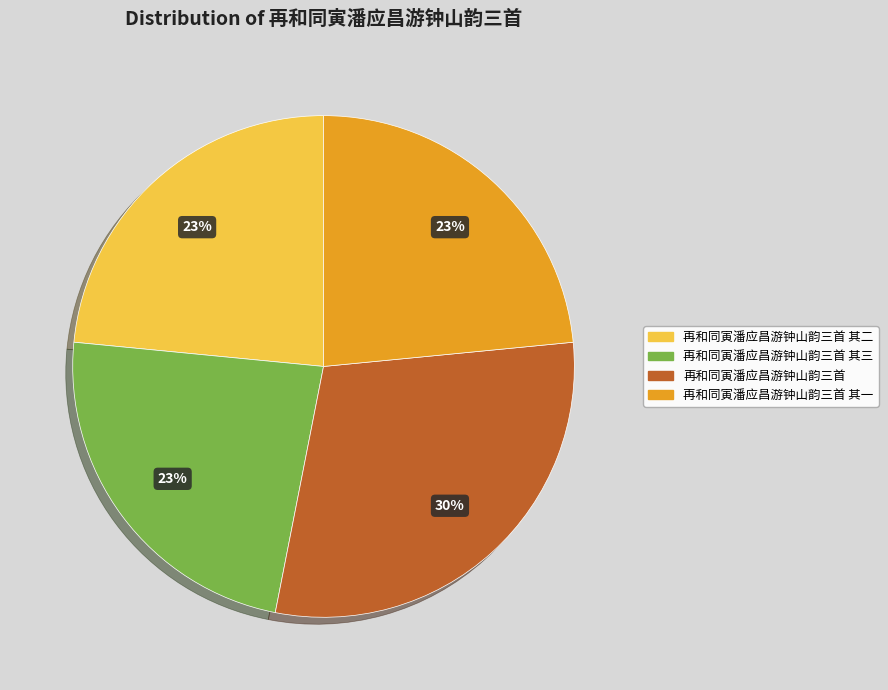

To the nearest percent, what is the average slice percentage?

25%